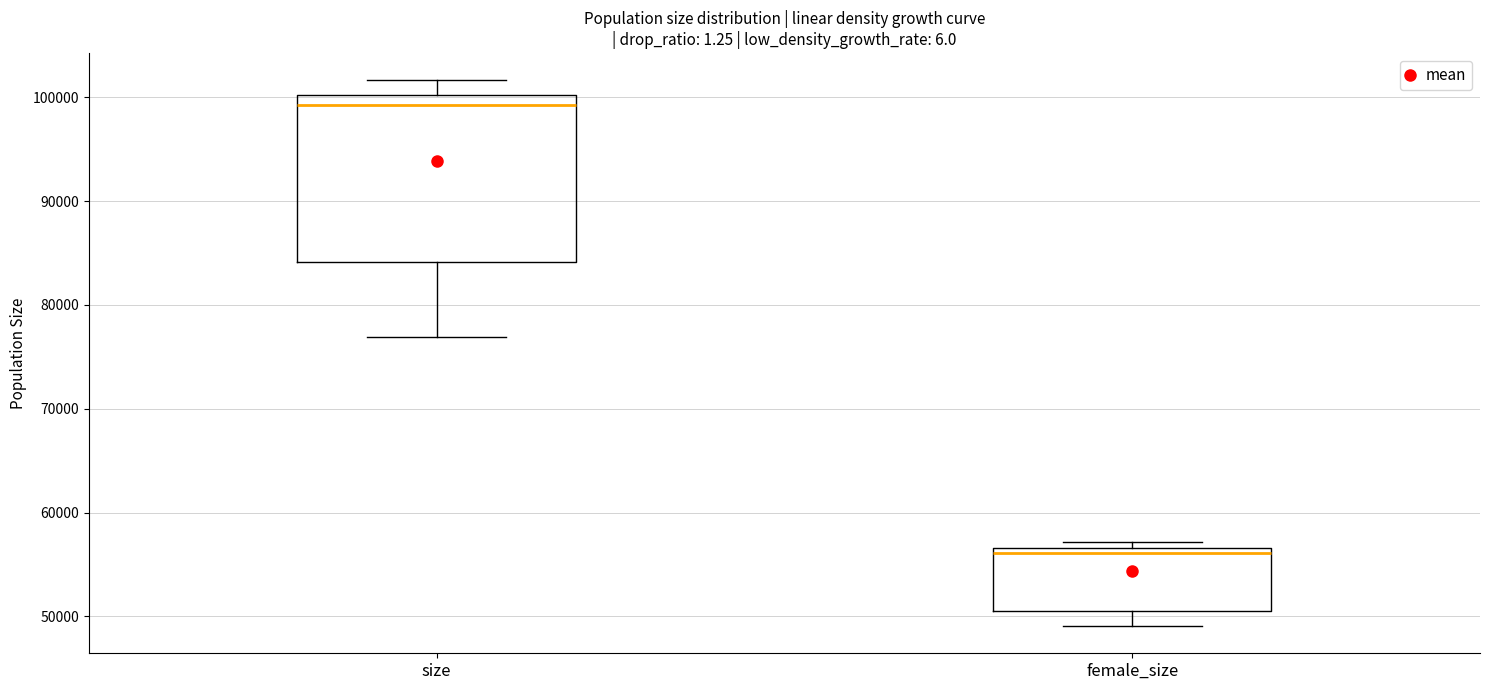

Comparing the boxes themselves (not the whiskers), which one is the tallest?

size